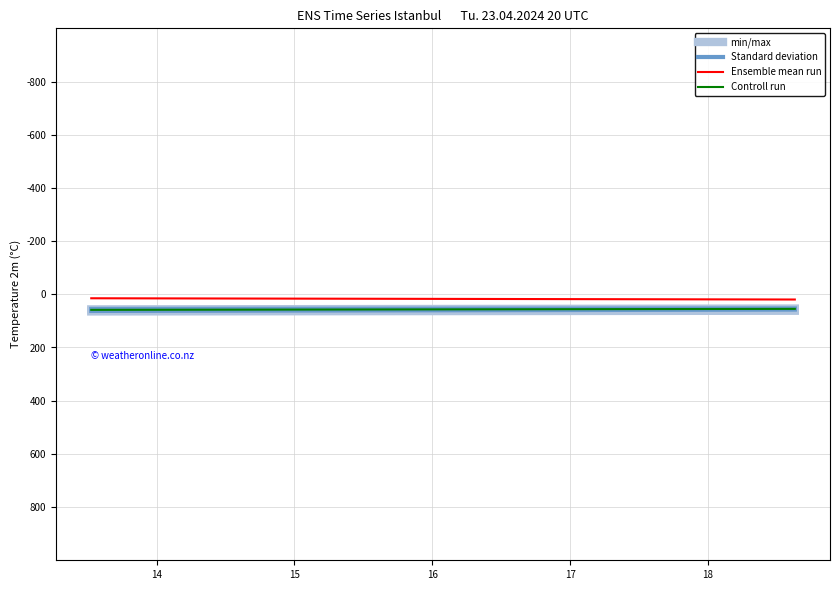

How many min/max values are between 53 and 56?

1